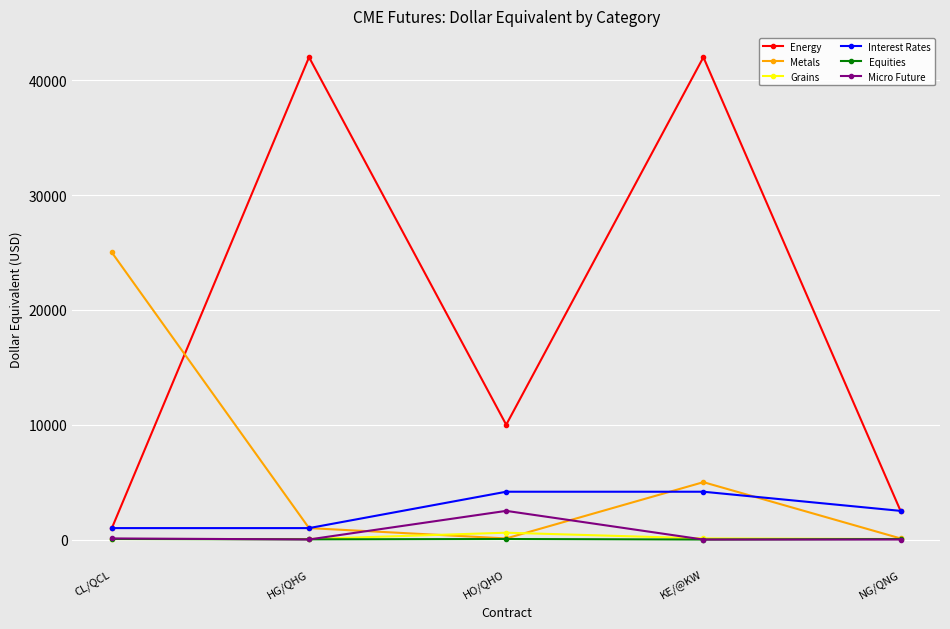

Between CL/QCL and HO/QHO, which series saw the biggest shift?

Metals